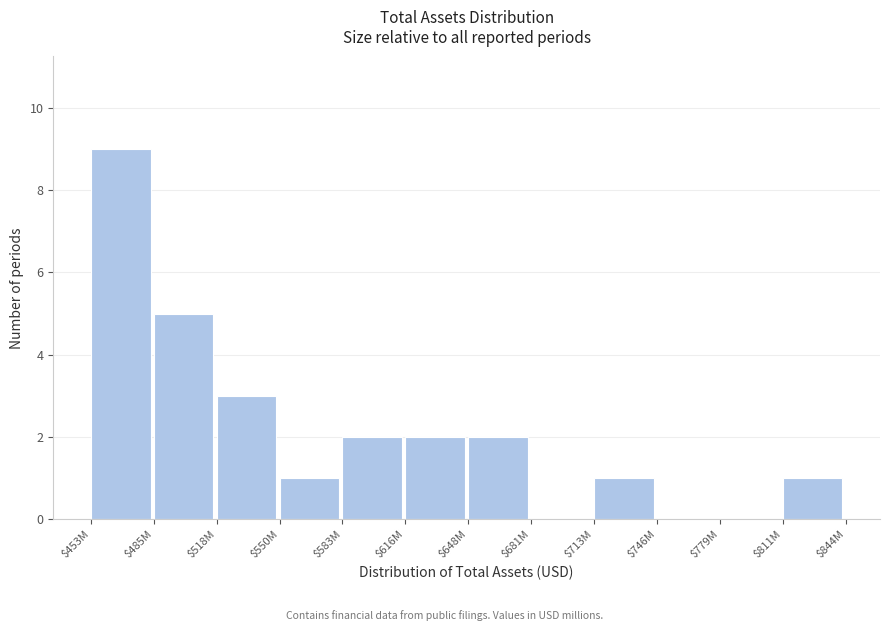

Is it true that the value at $681M is 0?

True